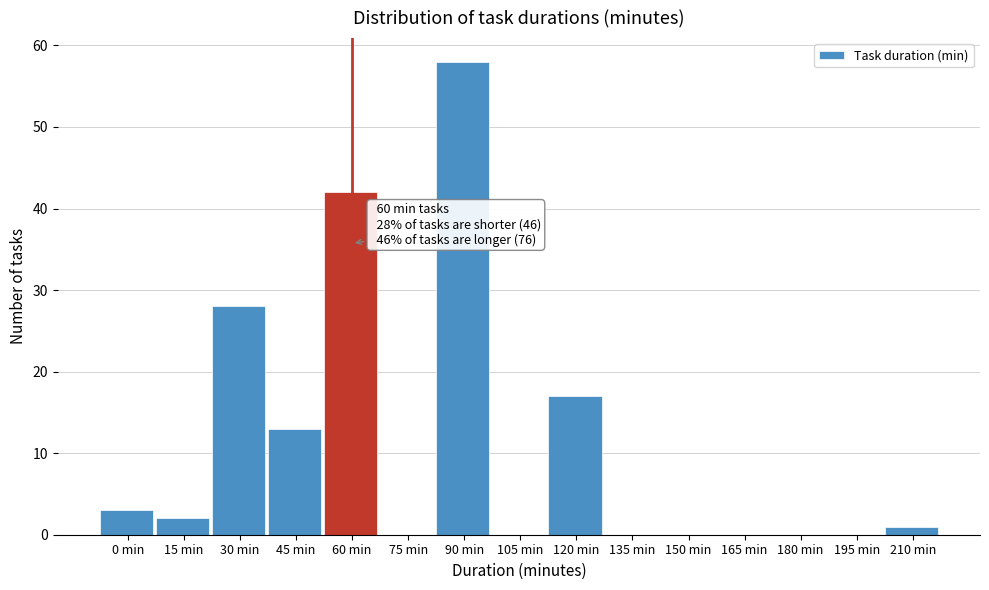

Reading left to right, transcribe all the data shown in this chart.

0 min=3	15 min=2	30 min=28	45 min=13	60 min=42	75 min=0	90 min=58	105 min=0	120 min=17	135 min=0	150 min=0	165 min=0	180 min=0	195 min=0	210 min=1